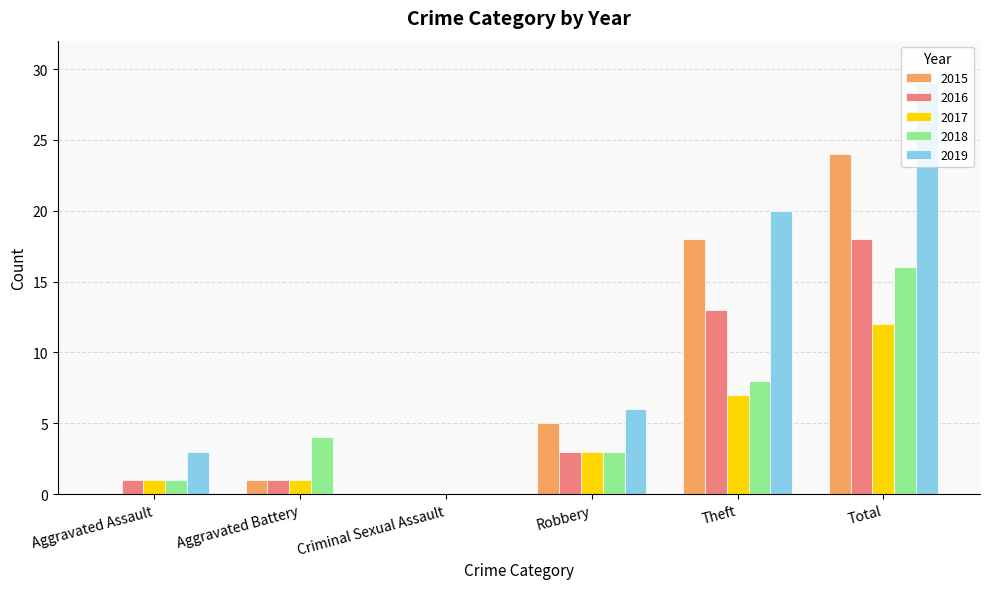

What is the average value of the 2015 series?

8